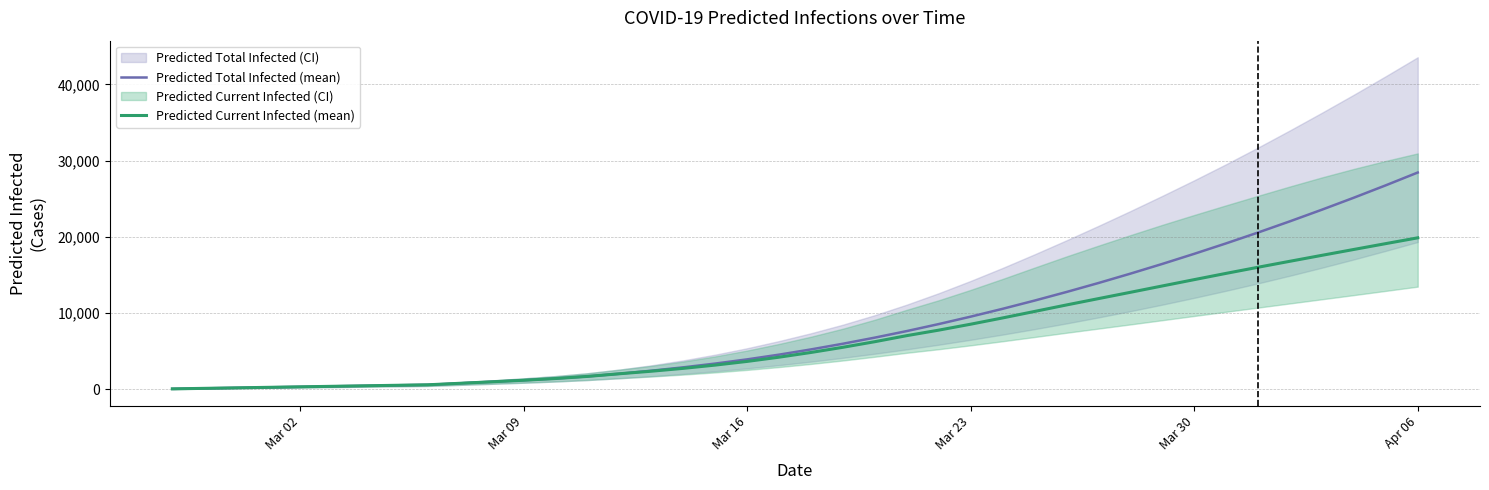

The value of Predicted Total Infected (mean) at Mar 23 is 9539. True or false?

True